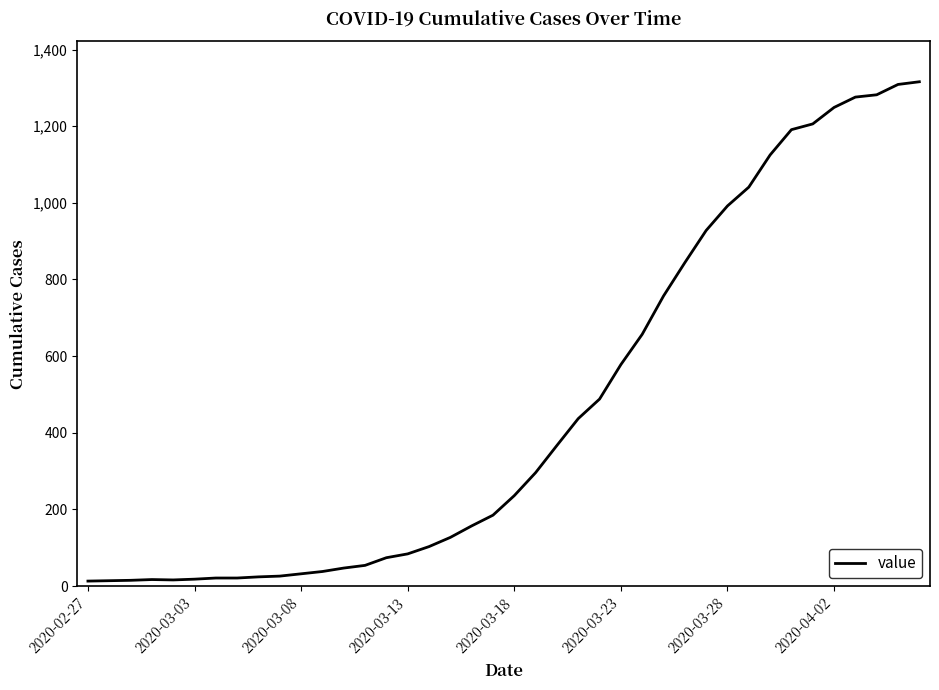

Is it true that the value at 2020-04-02 is 1249?

True